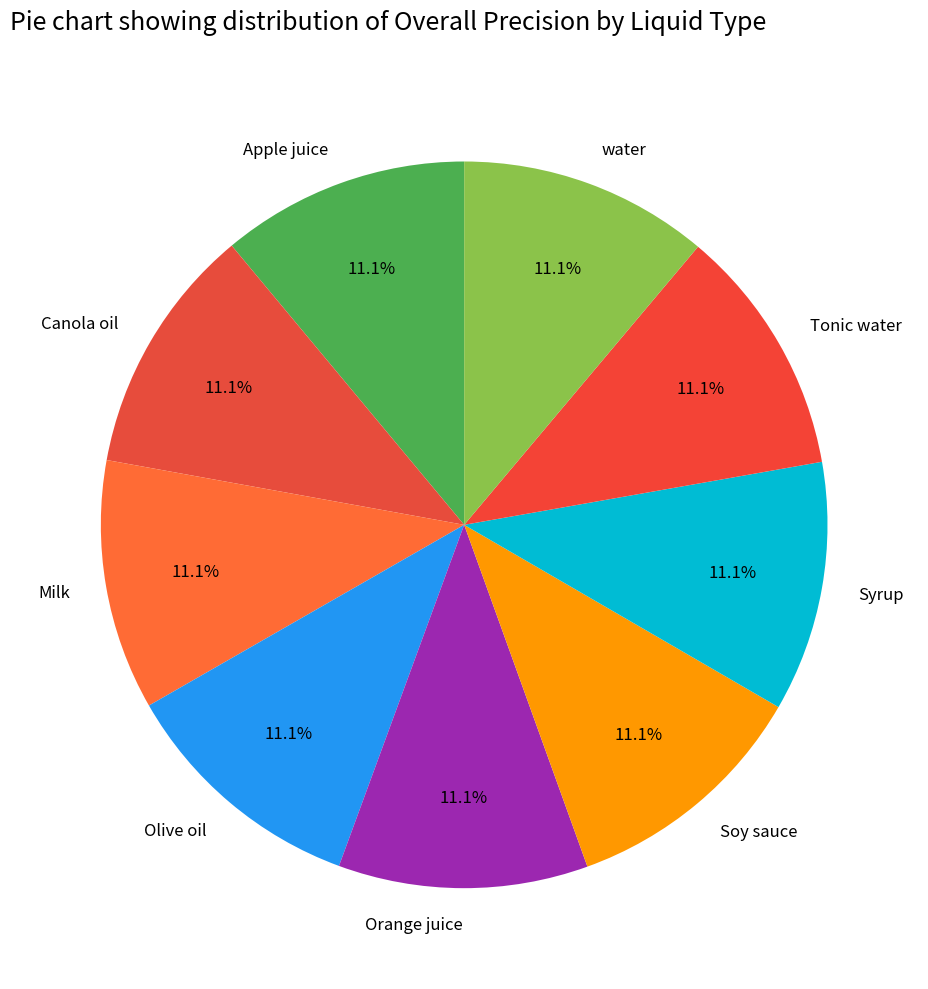

Is there a majority slice in this chart?

No